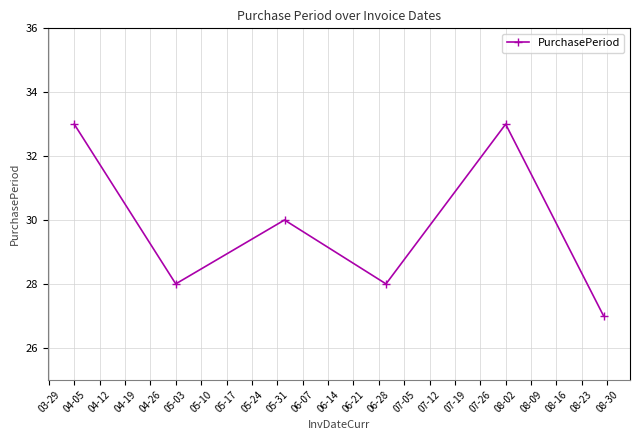

How many data points are less than 30?

3